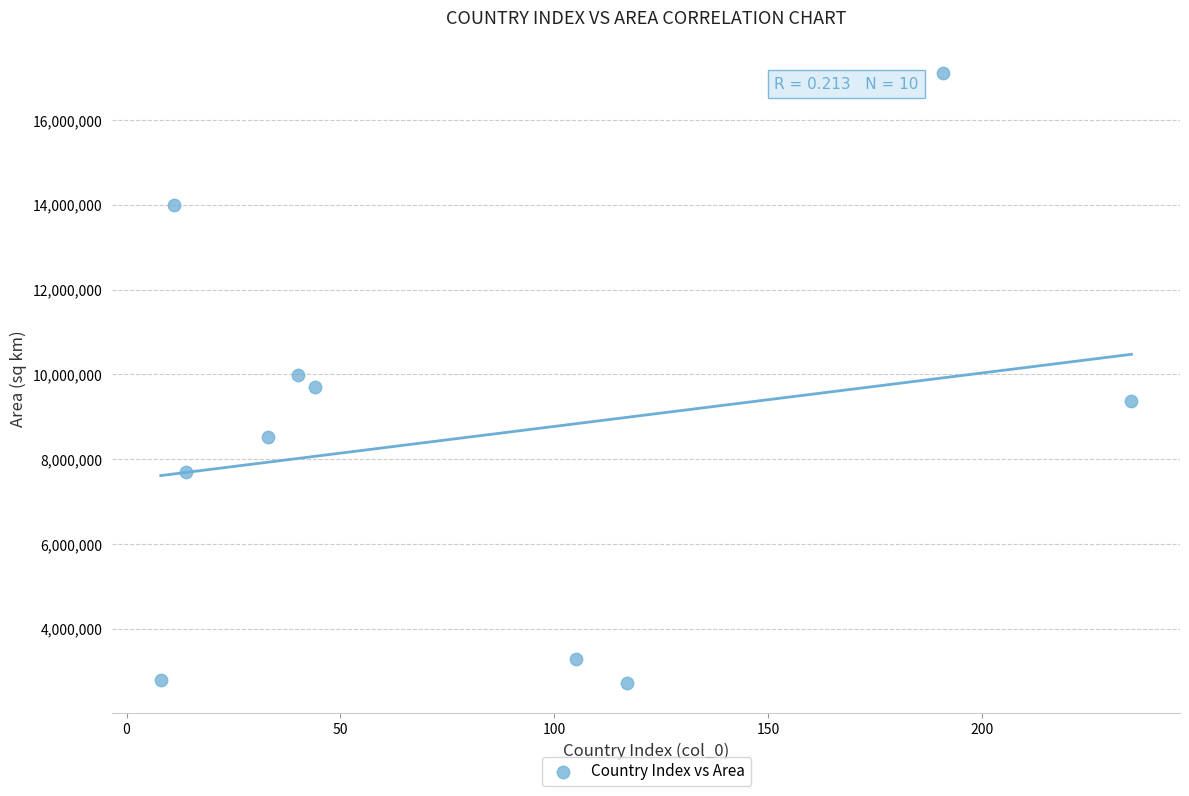

What is the average Y value?

8516316